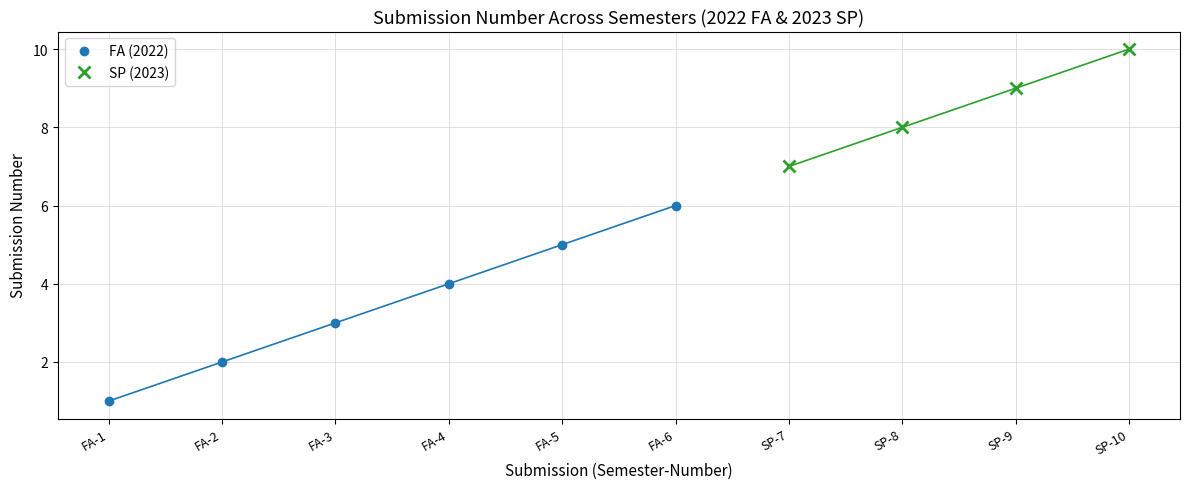

The value at FA-4 is 5. True or false?

False